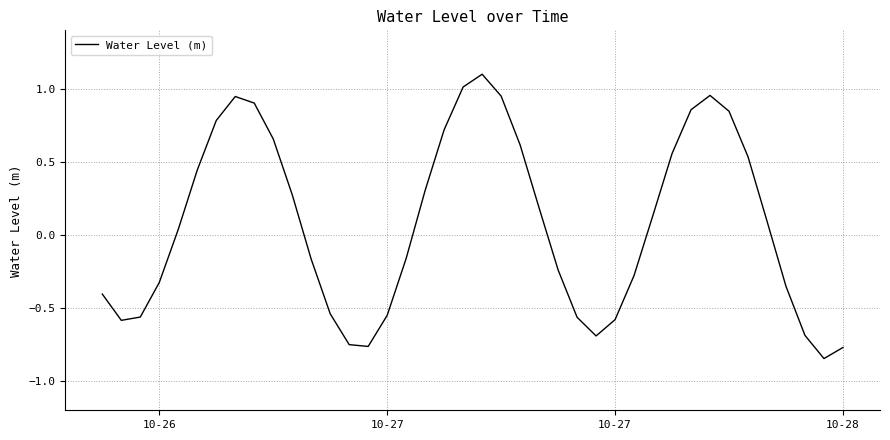

What is the maximum value shown in the chart?

1.1